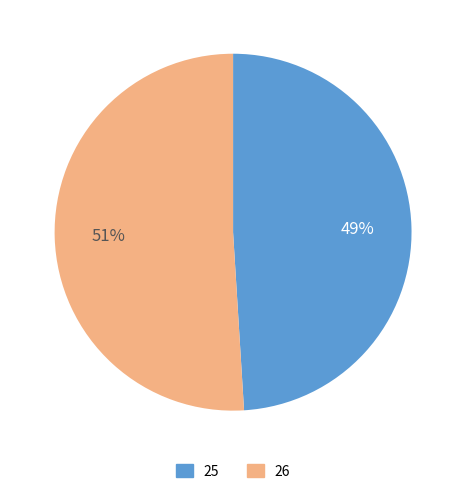

What is the smallest slice in the pie chart?

25